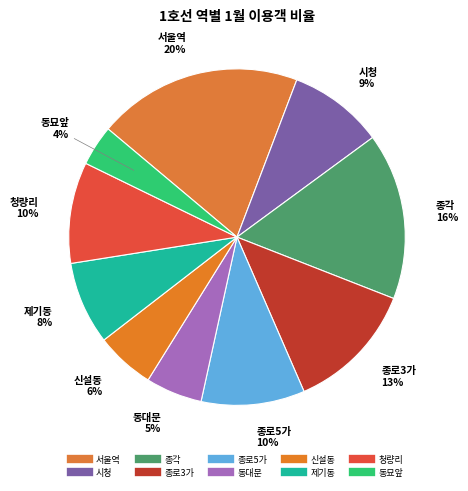

To the nearest percent, what is the difference between the largest and smallest slice percentages?

16%